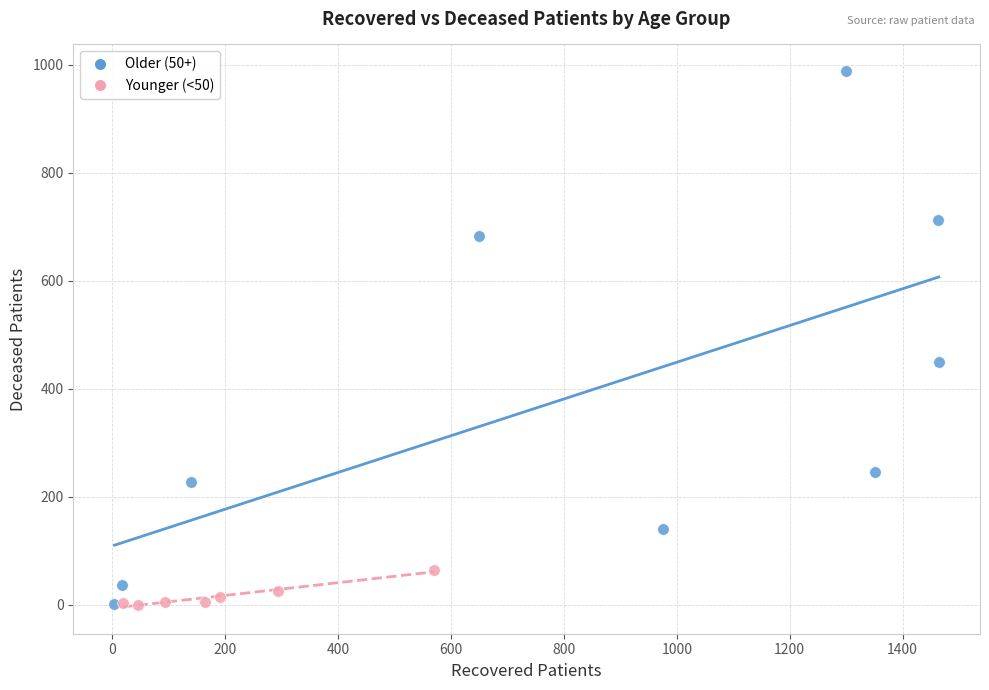

Which series reaches the maximum Y coordinate?

Older (50+)